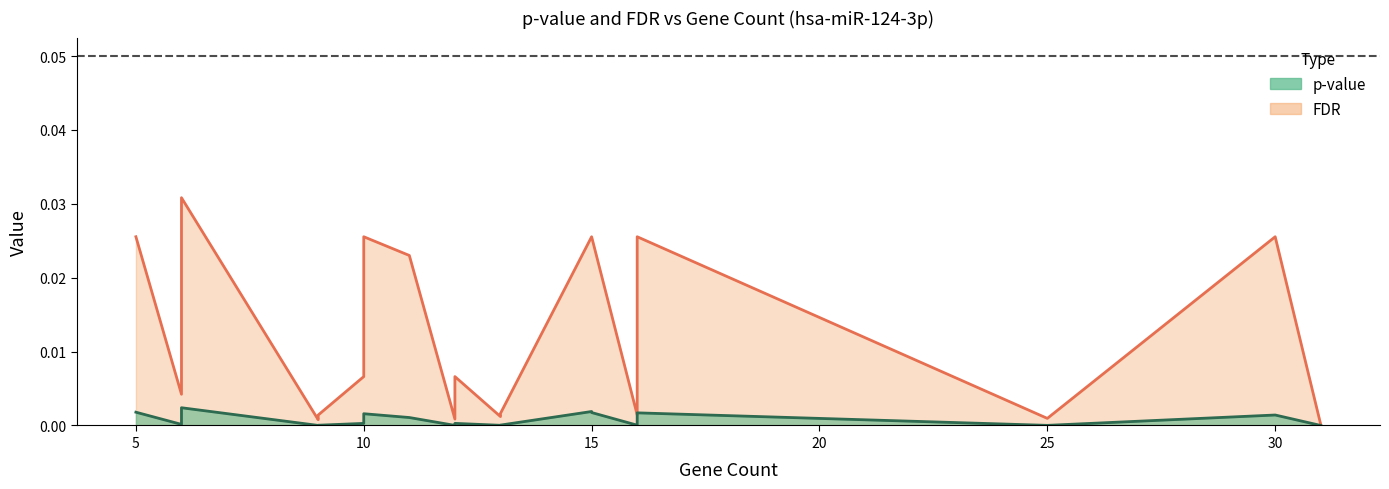

True or false: FDR and p-value cross at least once.

False